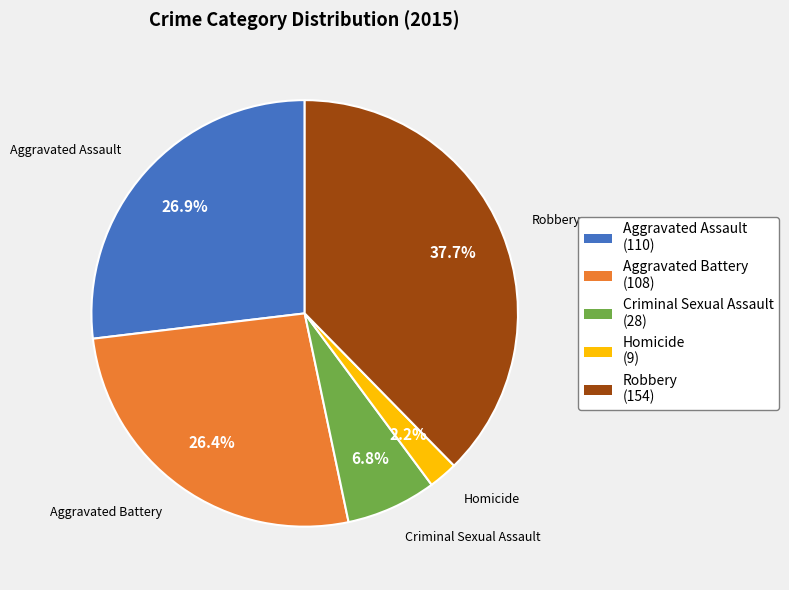

What is the largest slice in the pie chart?

Robbery